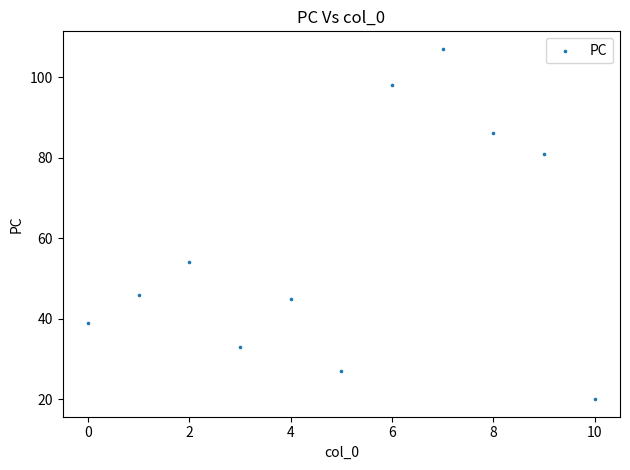

What Y value in the scatter plot is closest to 63?

54